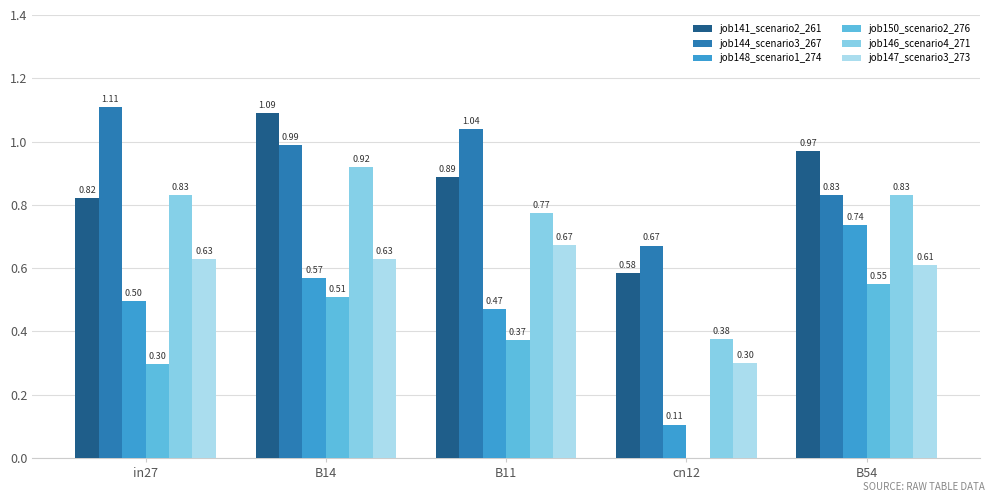

What position from the left is cn12?

4